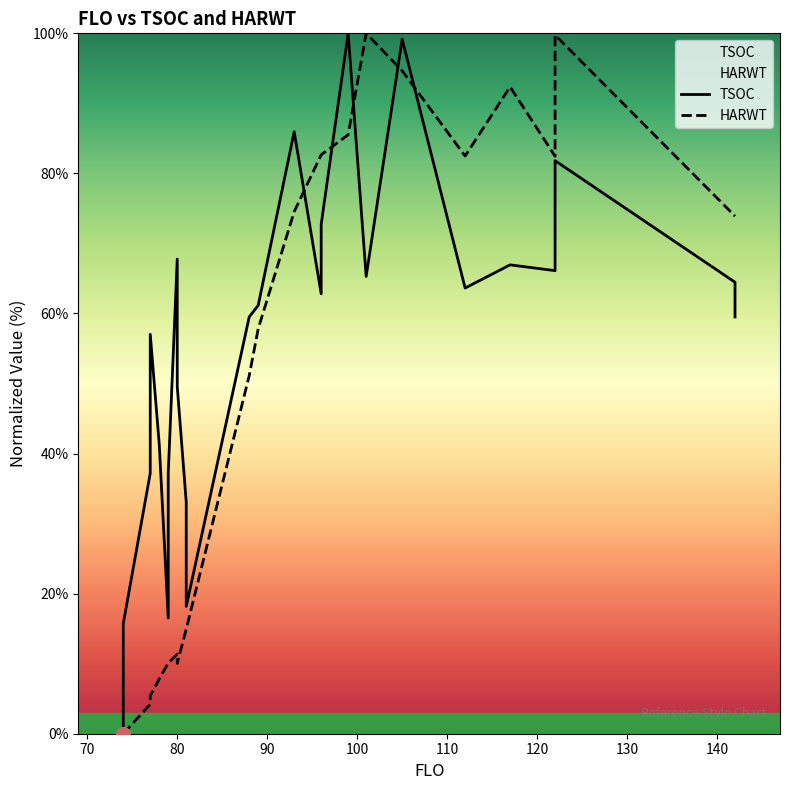

Reading left to right, extract all data points from this chart.

TSOC: 0.0	15.7	37.2	49.6	57.0	41.3	16.5	37.2	67.8	49.6	33.1	18.2	59.5	61.2	86.0	62.8	72.7	100.0	65.3	99.2	63.6	66.9	66.1	81.8	64.5	59.5
HARWT: 0.0	0.0	4.2	4.2	5.4	7.8	10.1	10.1	11.4	10.0	14.9	14.9	51.1	57.8	74.5	82.7	82.7	85.5	100.0	94.7	82.5	92.4	82.4	99.8	73.9	73.9